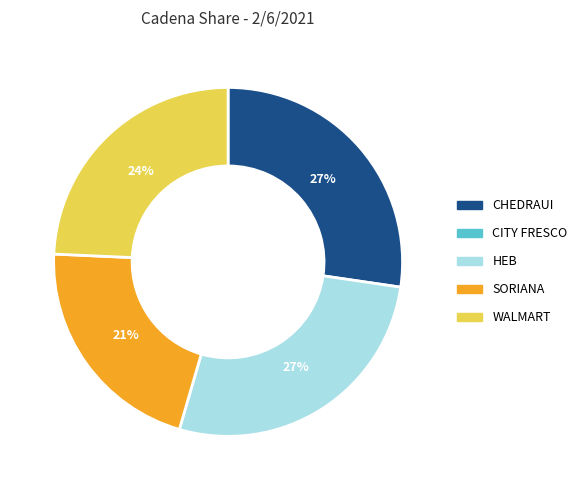

Count the number of slices in the pie.

4